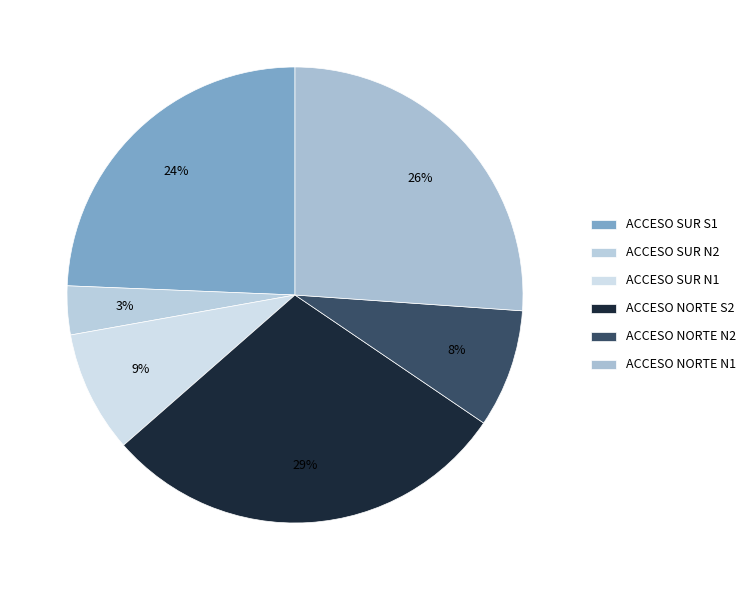

To the nearest percent, what is the average slice percentage?

17%